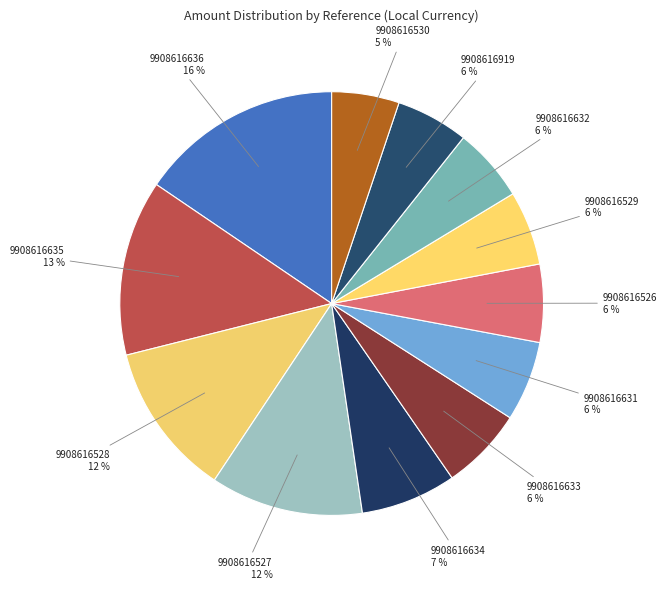

How many segments does this pie chart have?

12